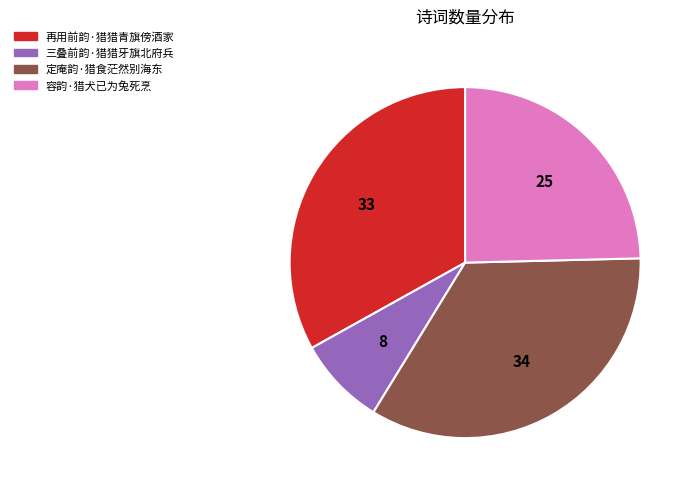

How many slices are in this pie chart?

4